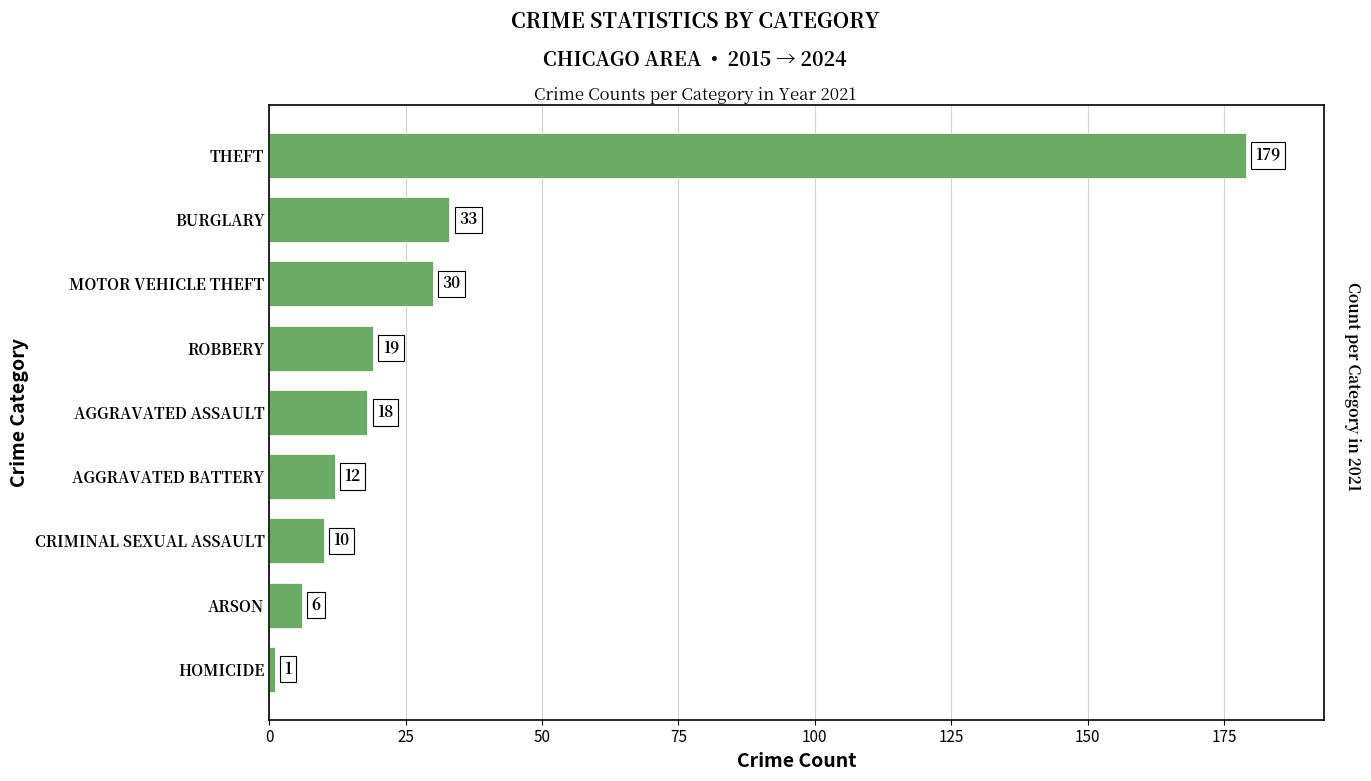

What is the minimum value shown in the chart?

1